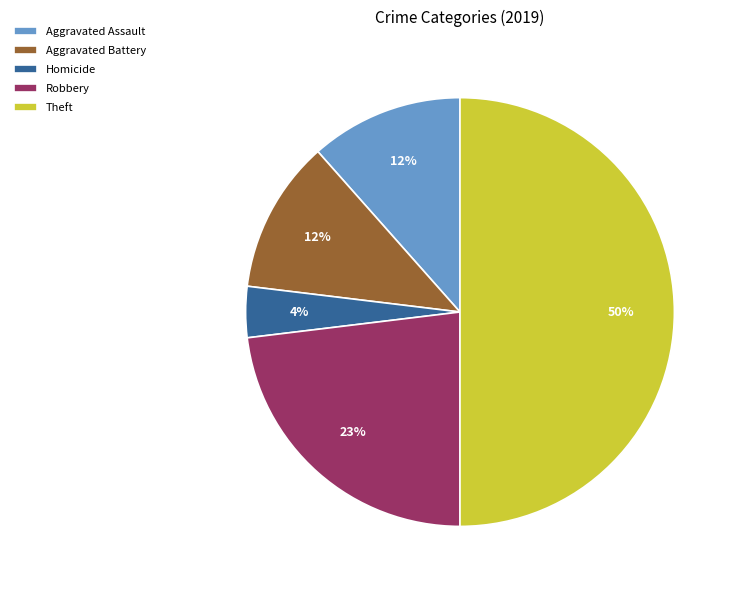

Is it true that Aggravated Battery is 18% of the pie?

False